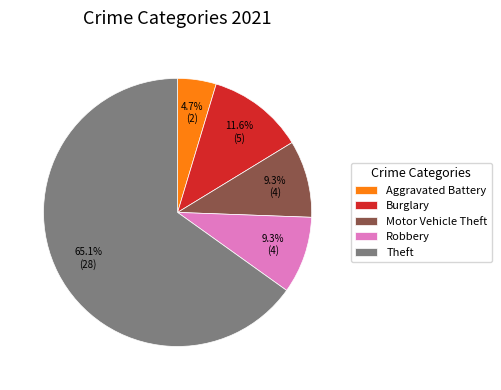

To the nearest percent, what is the average slice percentage?

20%